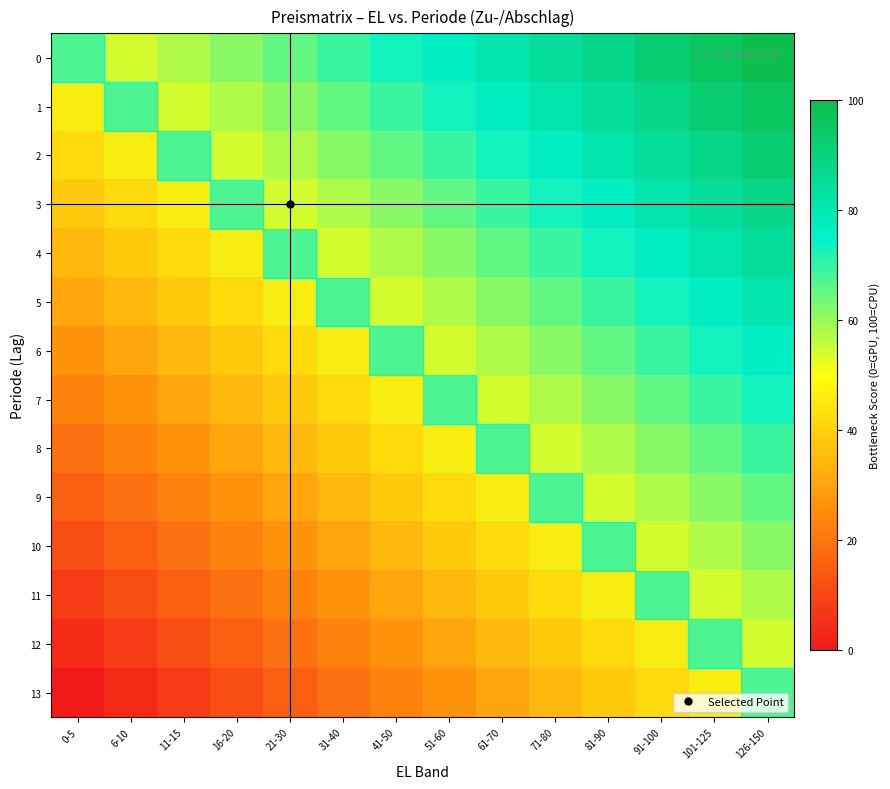

At how many categories does at least one series exceed 53?

13